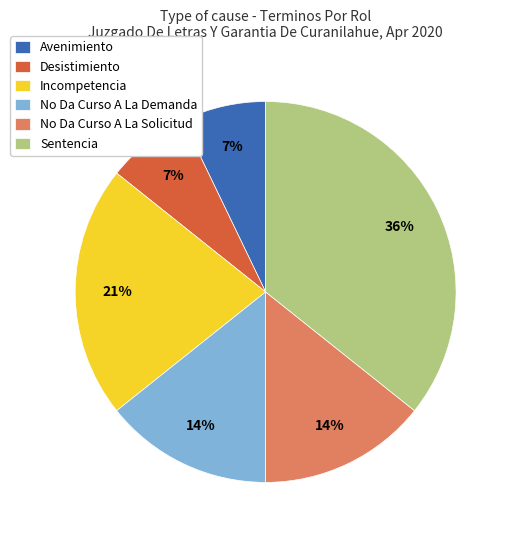

Count the number of slices in the pie.

6